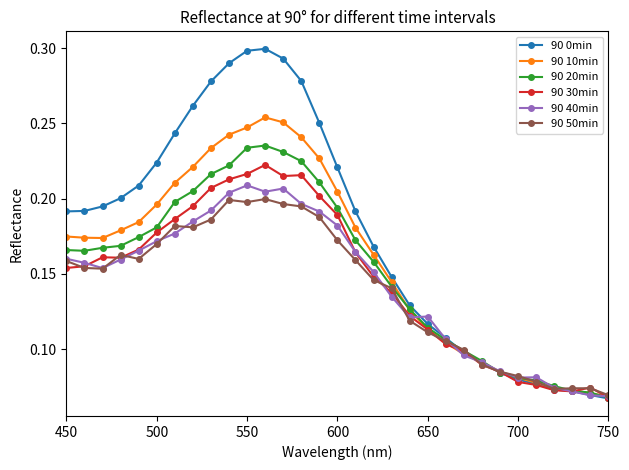

List the series in order of their peak value, highest first.

90 0min, 90 10min, 90 20min, 90 30min, 90 40min, 90 50min